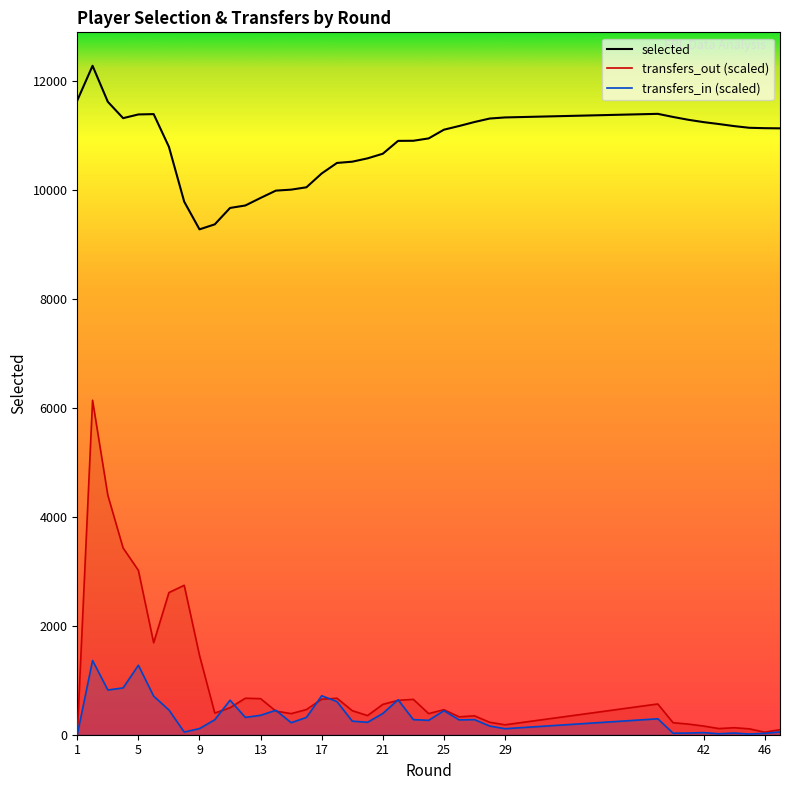

Is the value of transfers_in at 15 greater than the value of transfers_out at 7?

No